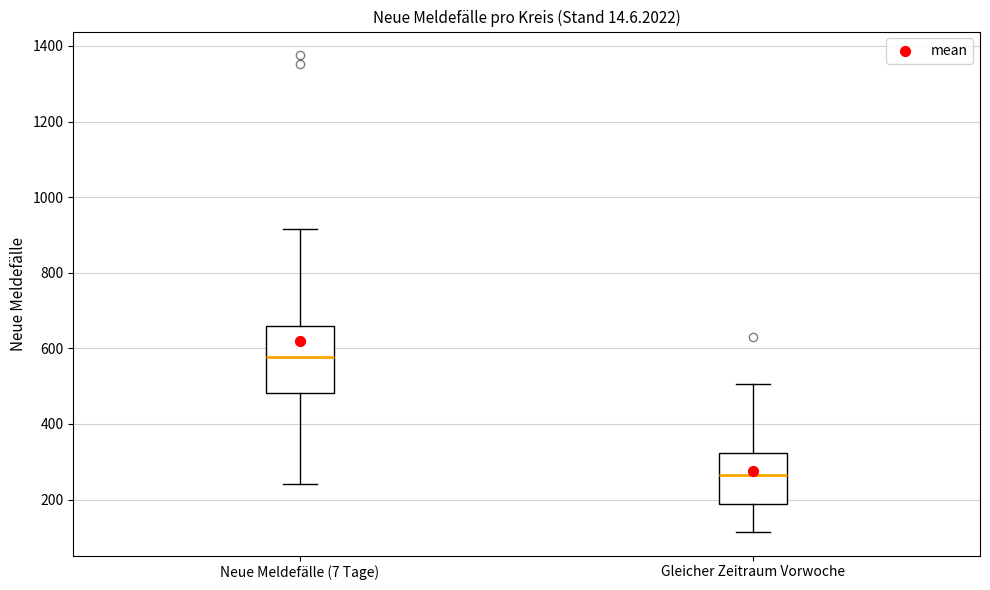

Where is the upper edge of the box for Neue Meldefälle (7 Tage) on the y-axis? The values are not printed on the chart, so give them approximately, as read against the axis.

660